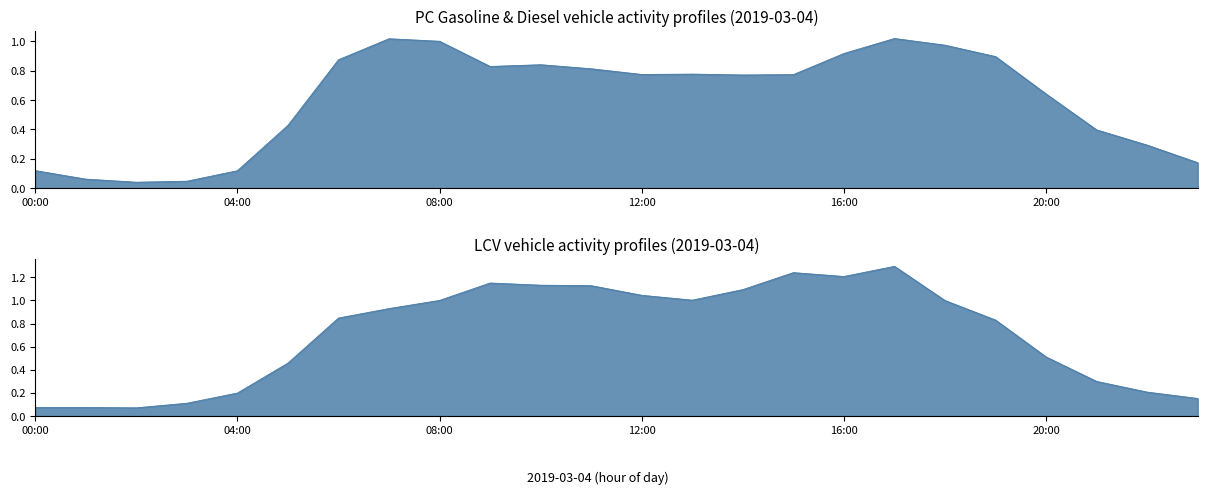

Which category has the highest value in the PC_SMALL_G series?

17:00